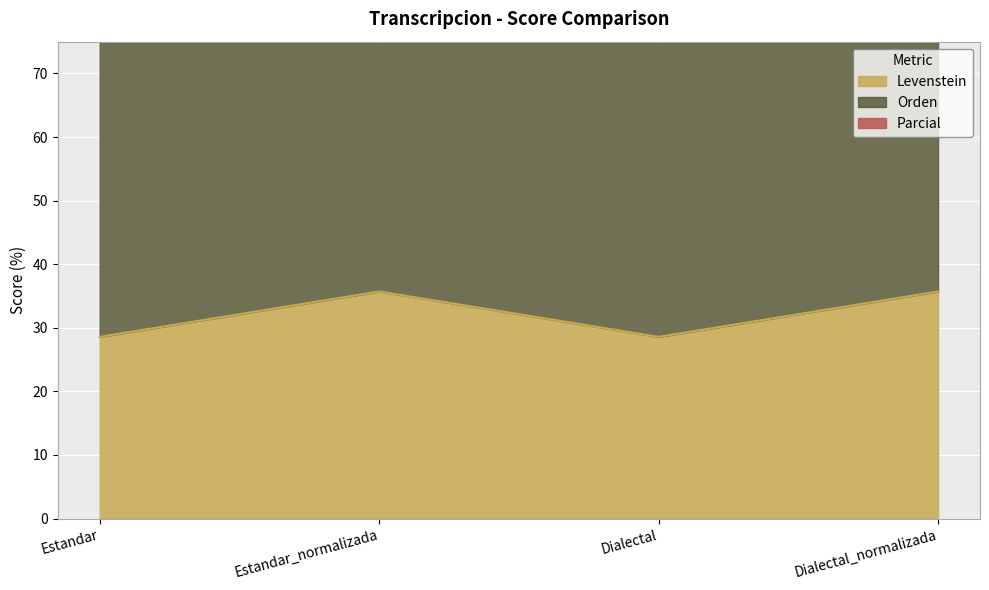

How many interior local peaks does the Levenstein series have?

1